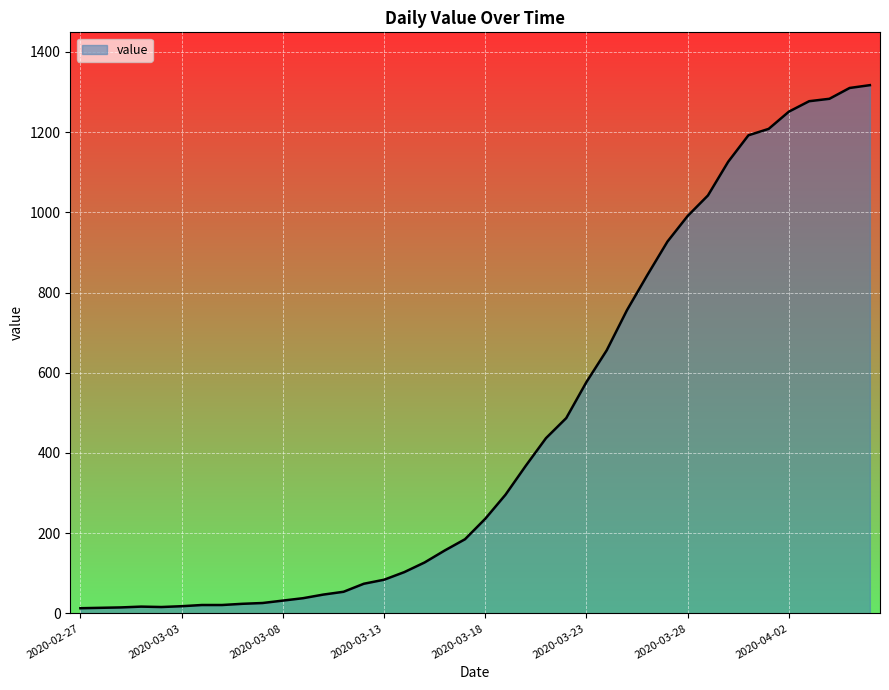

What is the greatest value displayed?

1317